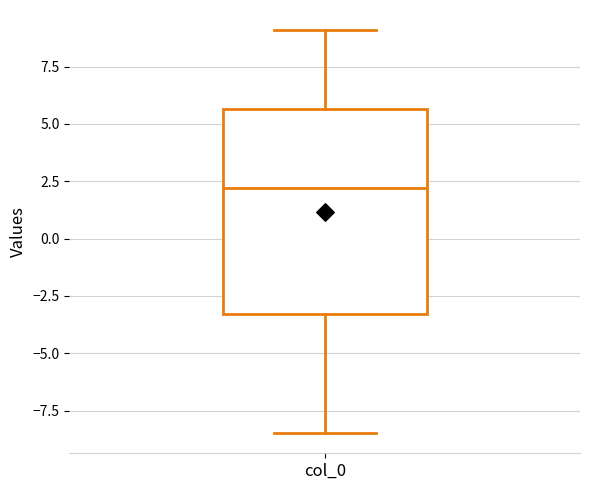

Read this box plot against the y-axis: the position of the median line, the range covered by the box, and the ends of both whiskers. The values are not printed on the chart, so give them approximately, as read against the axis.

median 2.0, box -3.5 to 5.5, whiskers -8.5 to 9.0